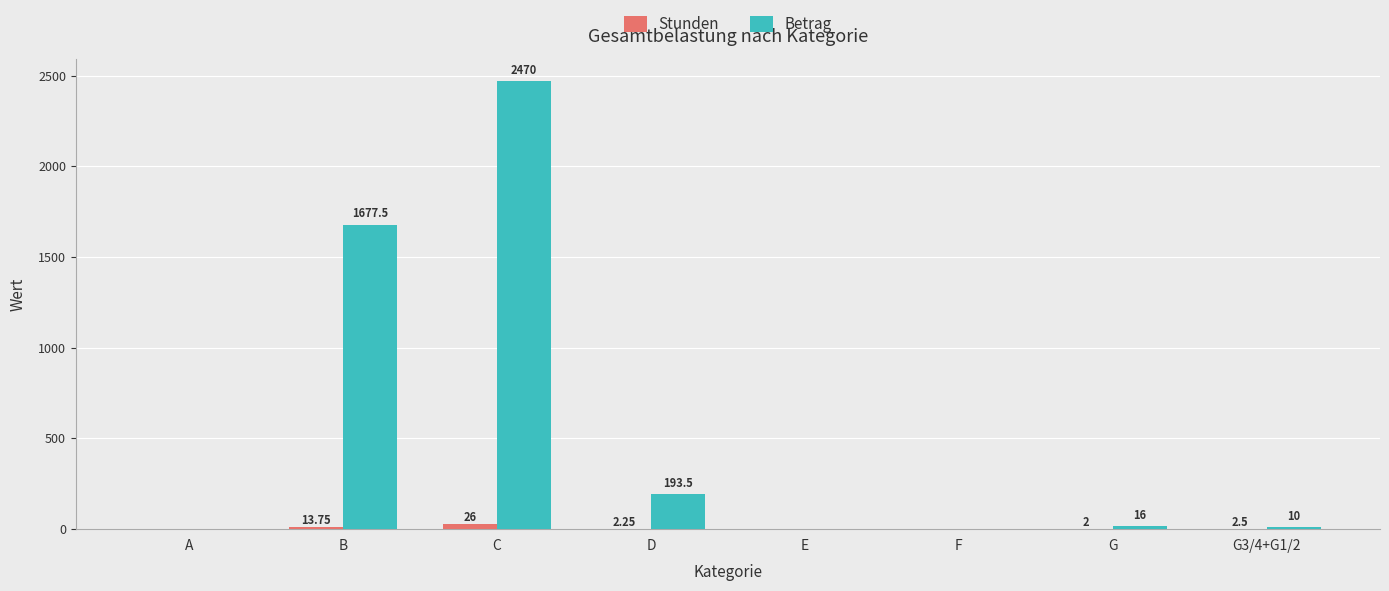

At which label does Betrag first exceed 16?

B